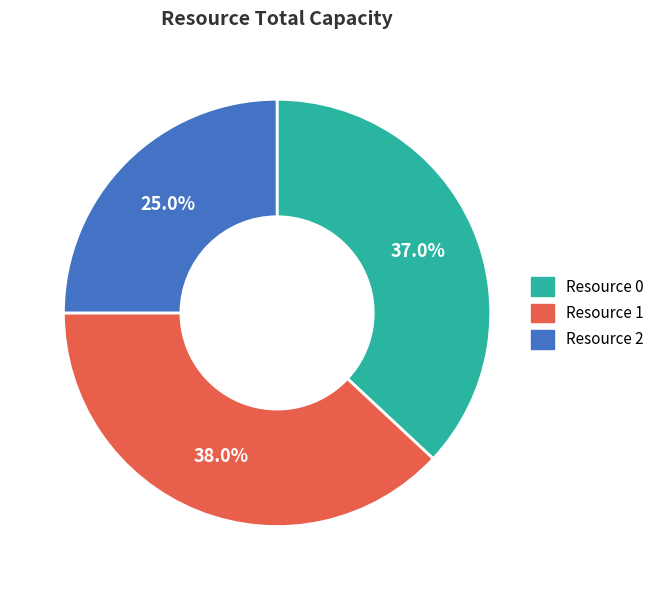

Count the number of slices in the pie.

3